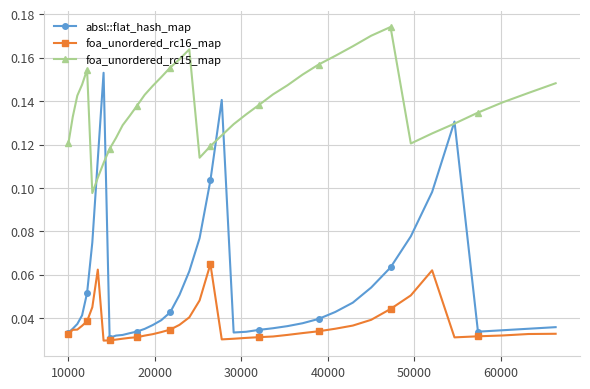

Which series has the largest range (max minus min)?

absl::flat_hash_map